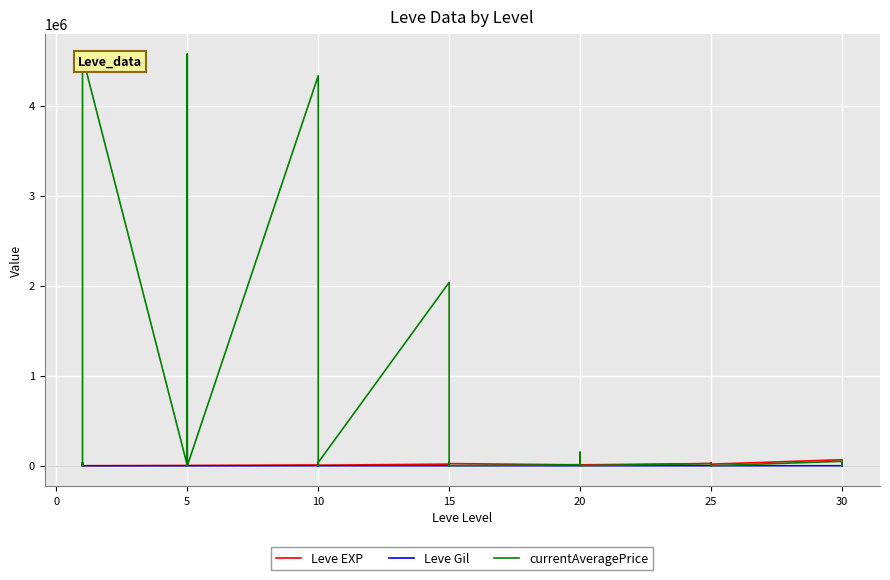

In Leve Gil, how many points are higher than both neighbors (excluding endpoints)?

12